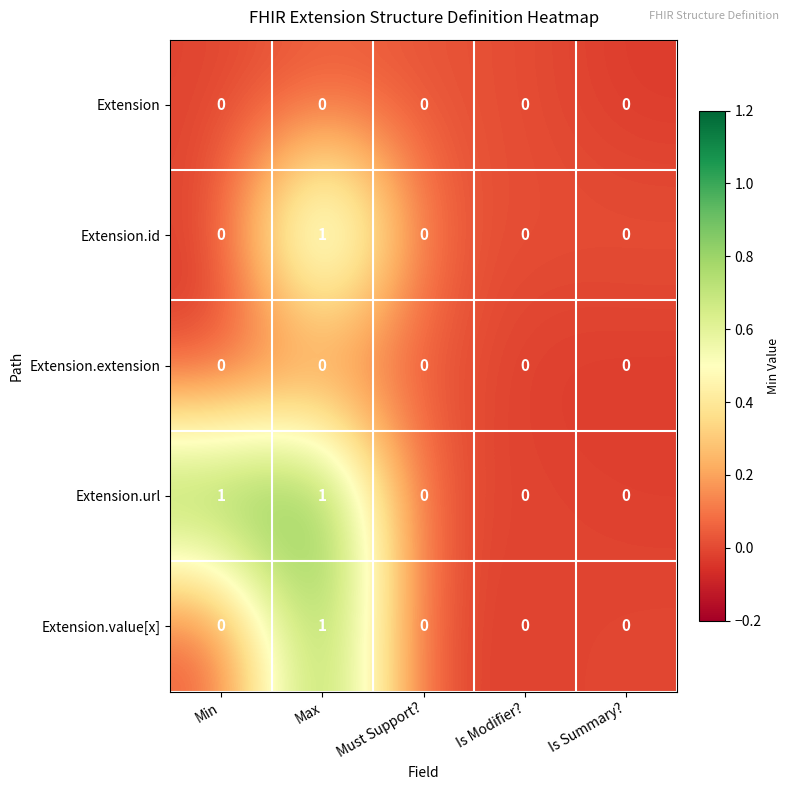

Reading right to left, list all the values displayed in this chart.

Extension: 0	0	0	0	0
Extension.id: 0	0	0	1	0
Extension.extension: 0	0	0	0	0
Extension.url: 0	0	0	1	1
Extension.value[x]: 0	0	0	1	0